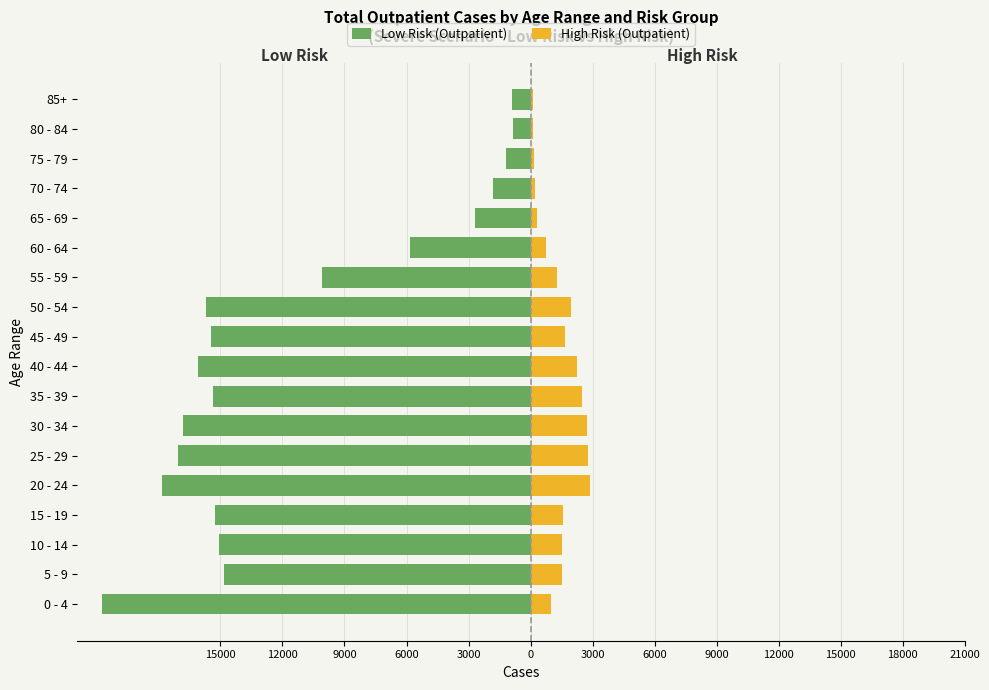

Is it true that High Risk (Outpatient) equals 74 at 75 - 79?

False